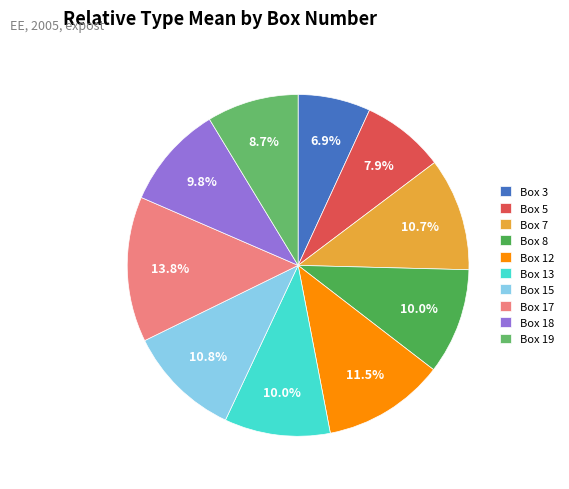

To the nearest percent, what is the difference between the Box 3 and Box 18 slice percentages?

3%